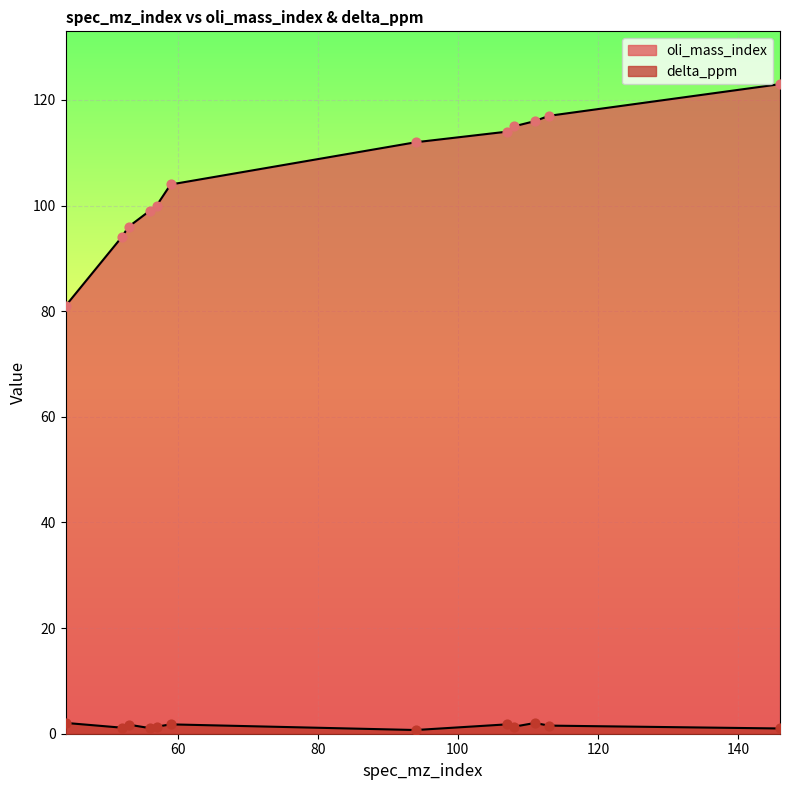

At how many categories does at least one series exceed 113?

5